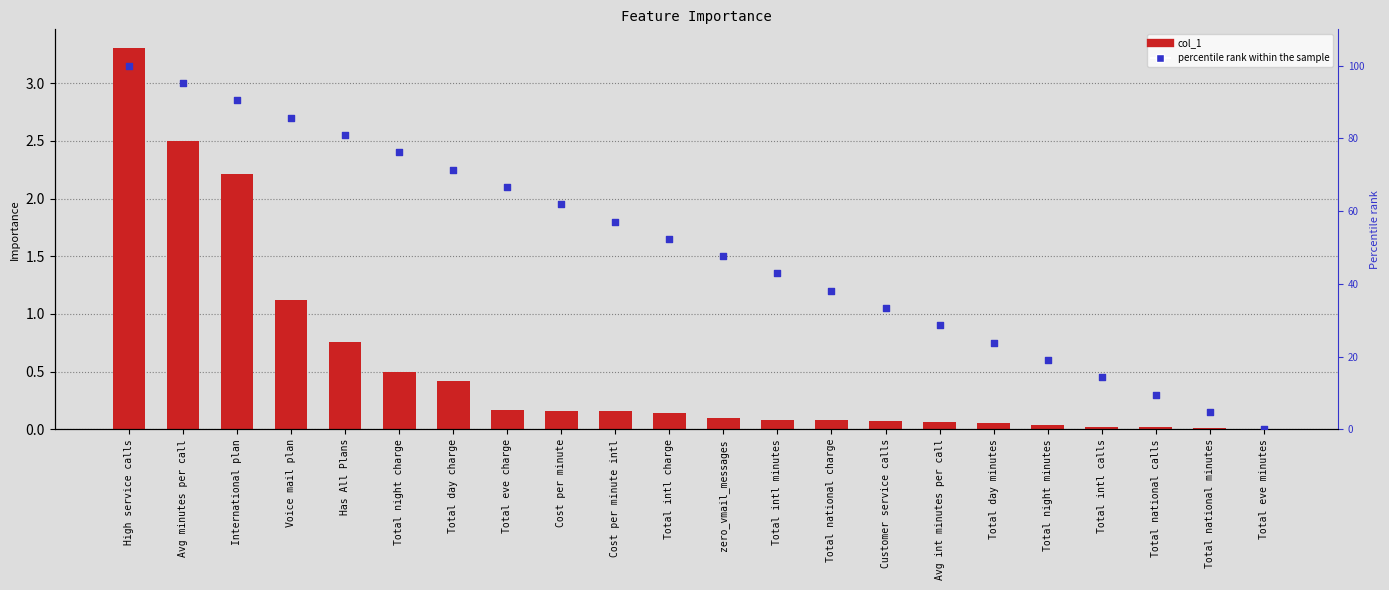

Is the value of col_1 at Total night minutes greater than the value of percentile rank within the sample at Has All Plans?

No